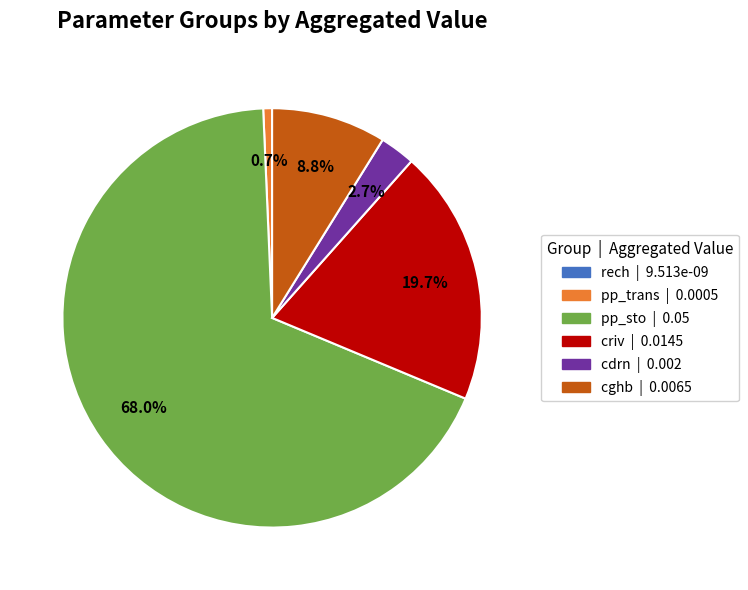

Which slice is the largest?

pp_sto